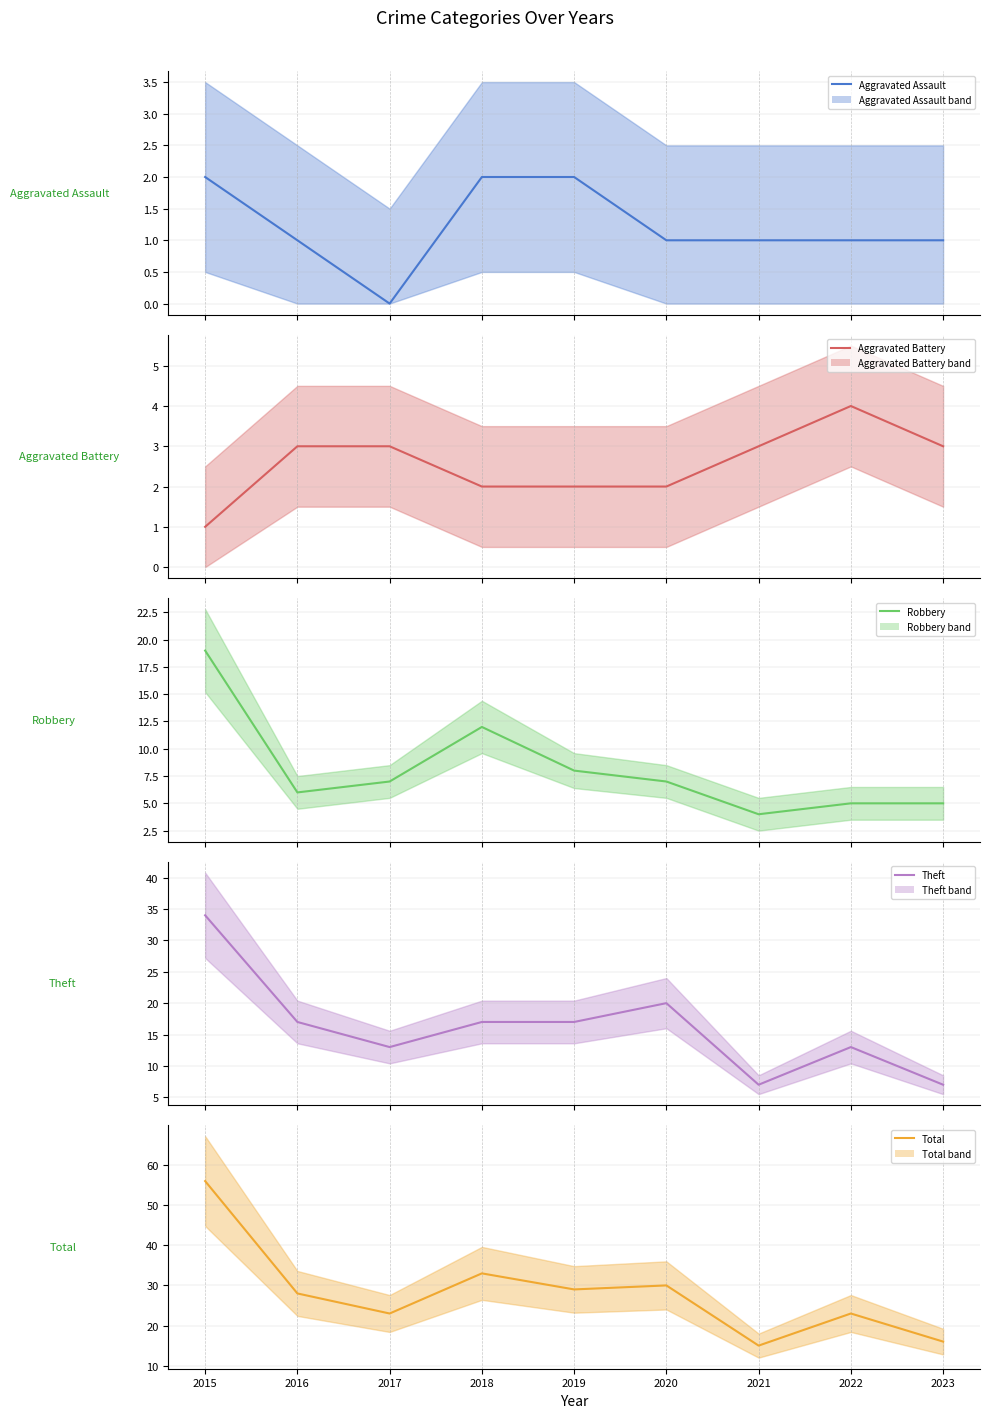

True or false: Aggravated Assault and Robbery cross at least once.

False